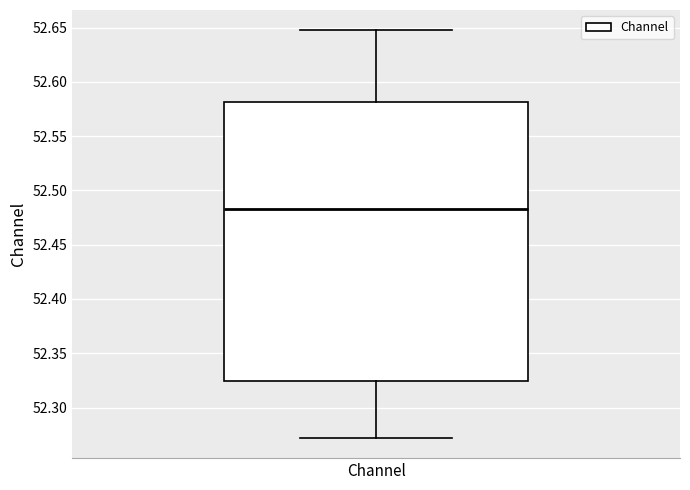

Read this box plot against the y-axis: the position of the median line, the range covered by the box, and the ends of both whiskers. The values are not printed on the chart, so give them approximately, as read against the axis.

median 52.485, box 52.325 to 52.580, whiskers 52.270 to 52.645